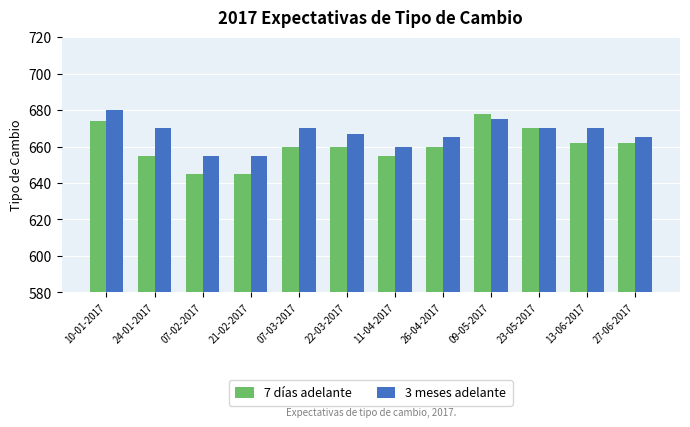

What is the total value across all series at 21-02-2017?

1300